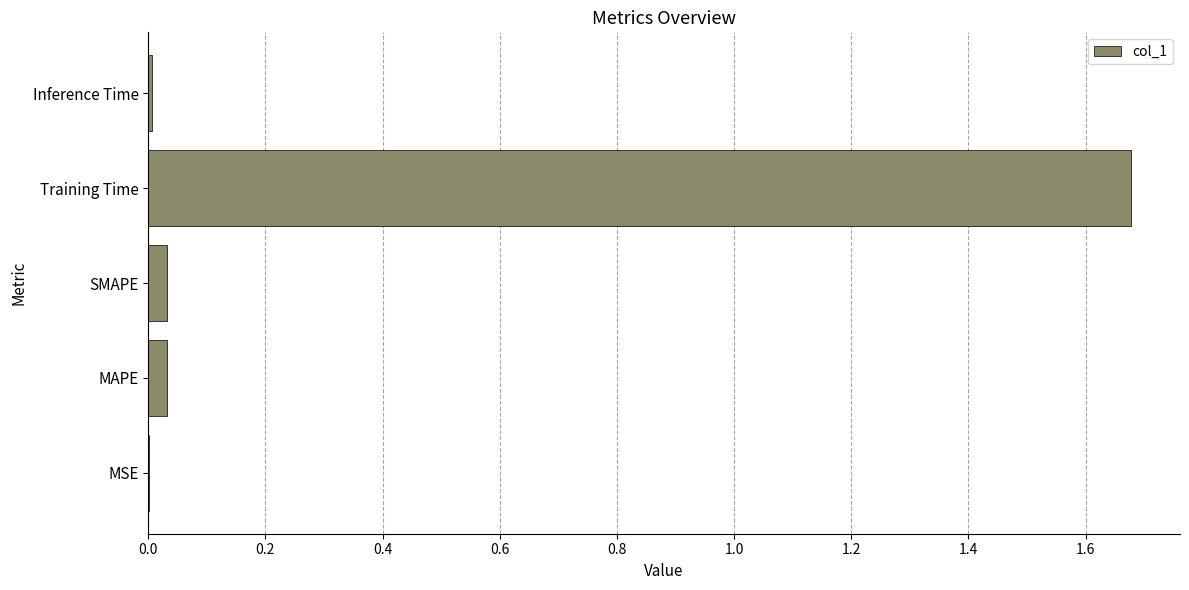

Is it true that the value at MAPE is 0.1?

False